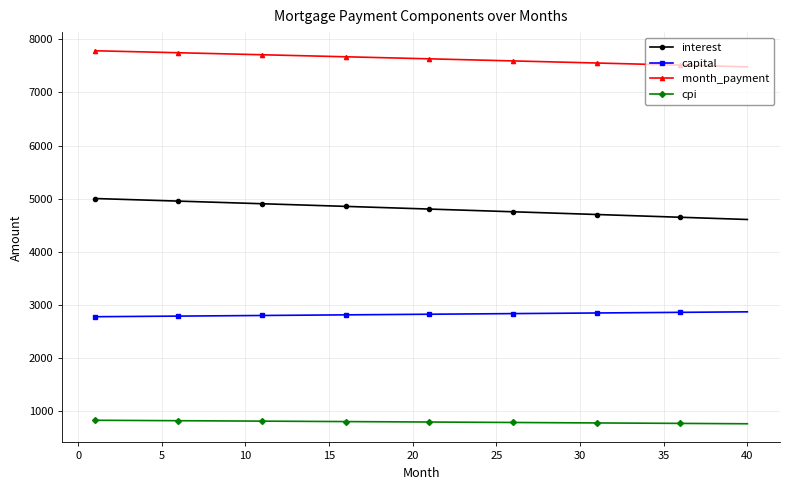

List the series in order of their overall mean, highest first.

month_payment, interest, capital, cpi